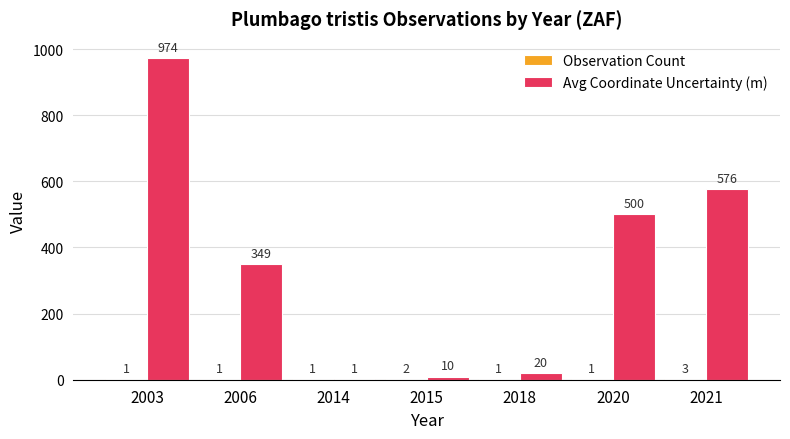

What is the highest value of the Avg Coordinate Uncertainty (m) series?

974.0